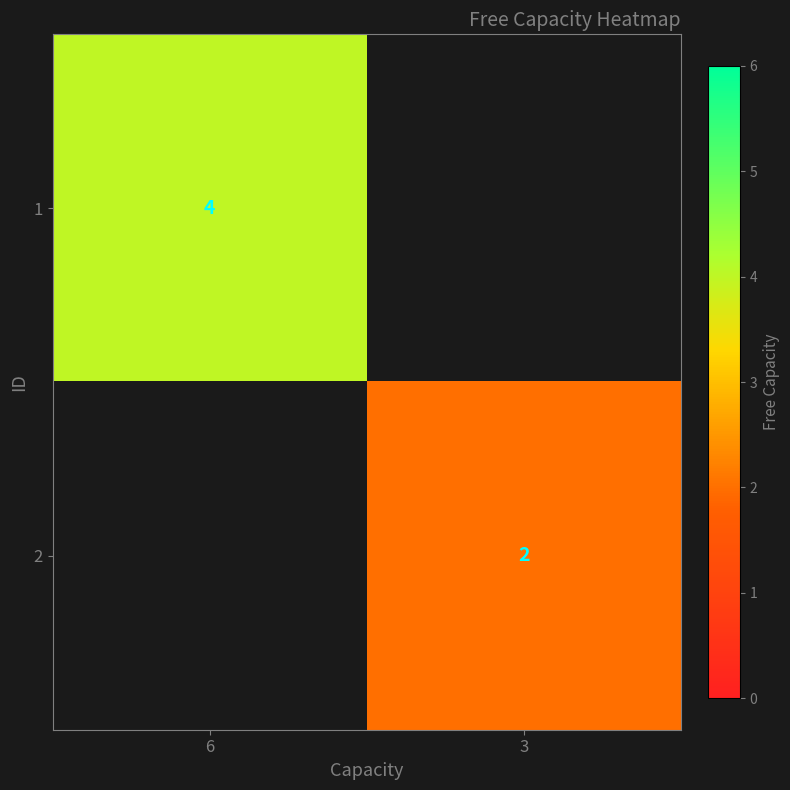

How many categories are shown in the chart?

2